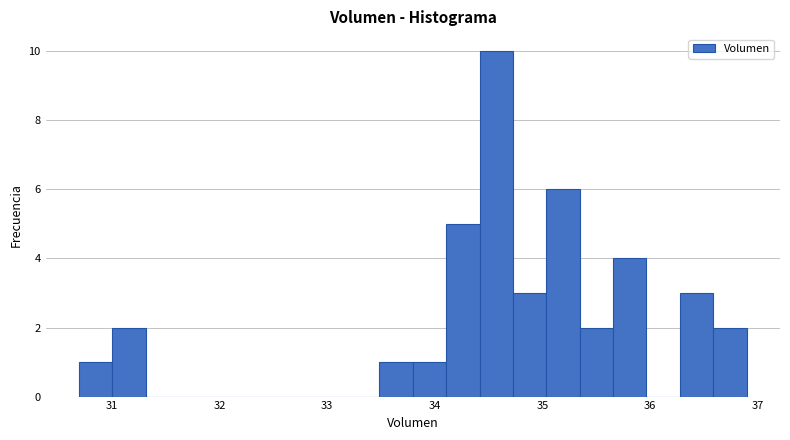

Read against the x-axis, roughly where is the centre of the tallest bar?

34.6